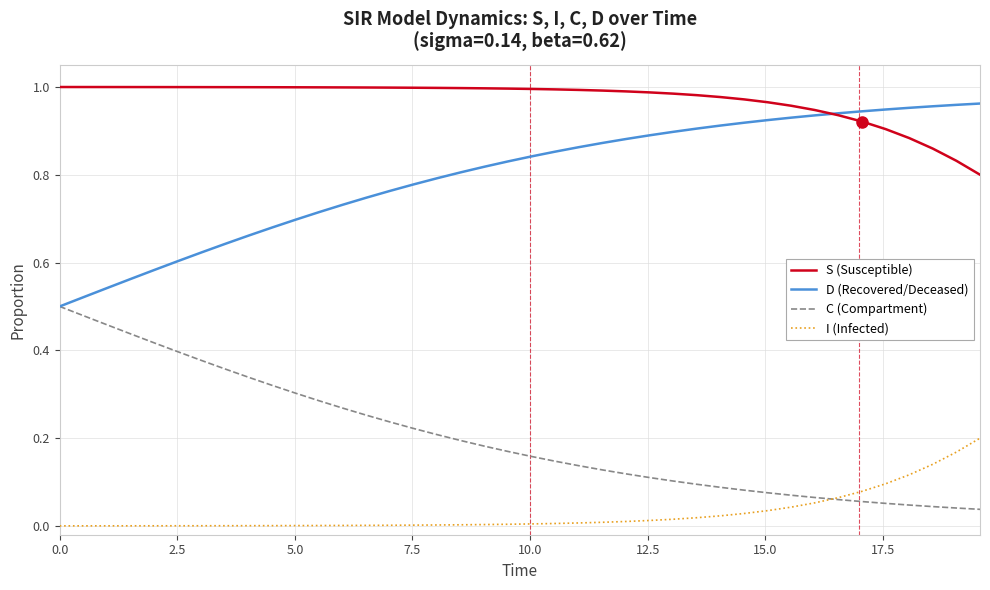

True or false: I (Infected) and D (Recovered/Deceased) cross at least once.

False